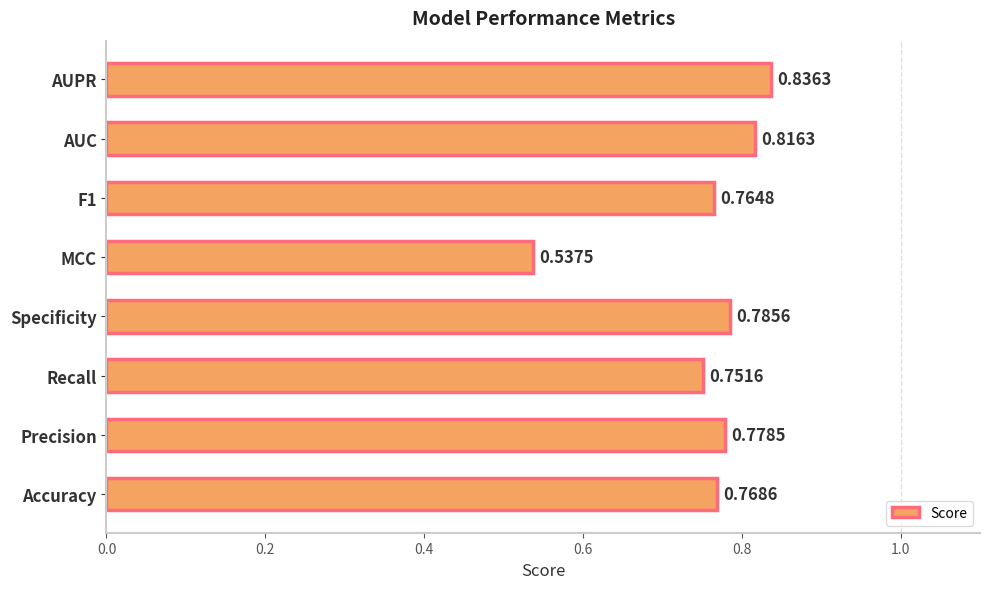

Which has a higher value, Recall or Precision?

Precision